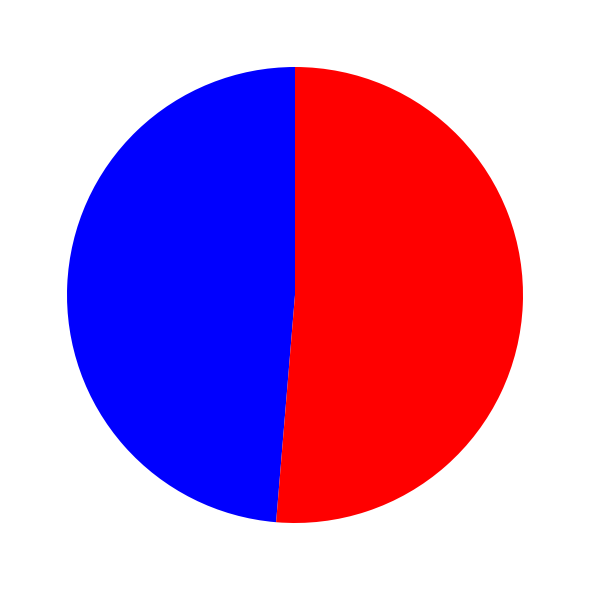

Is there a majority slice in this chart?

Yes